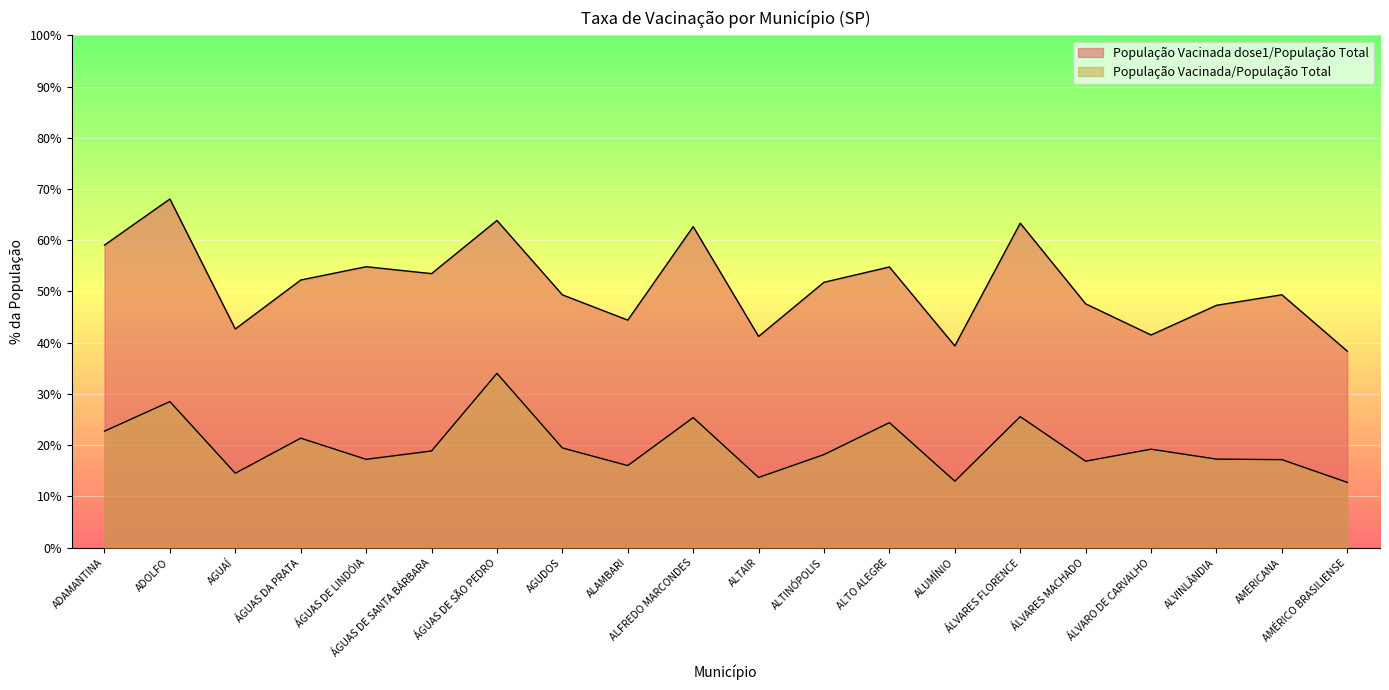

True or false: População Vacinada dose1/População Total and População Vacinada/População Total intersect in this chart.

False